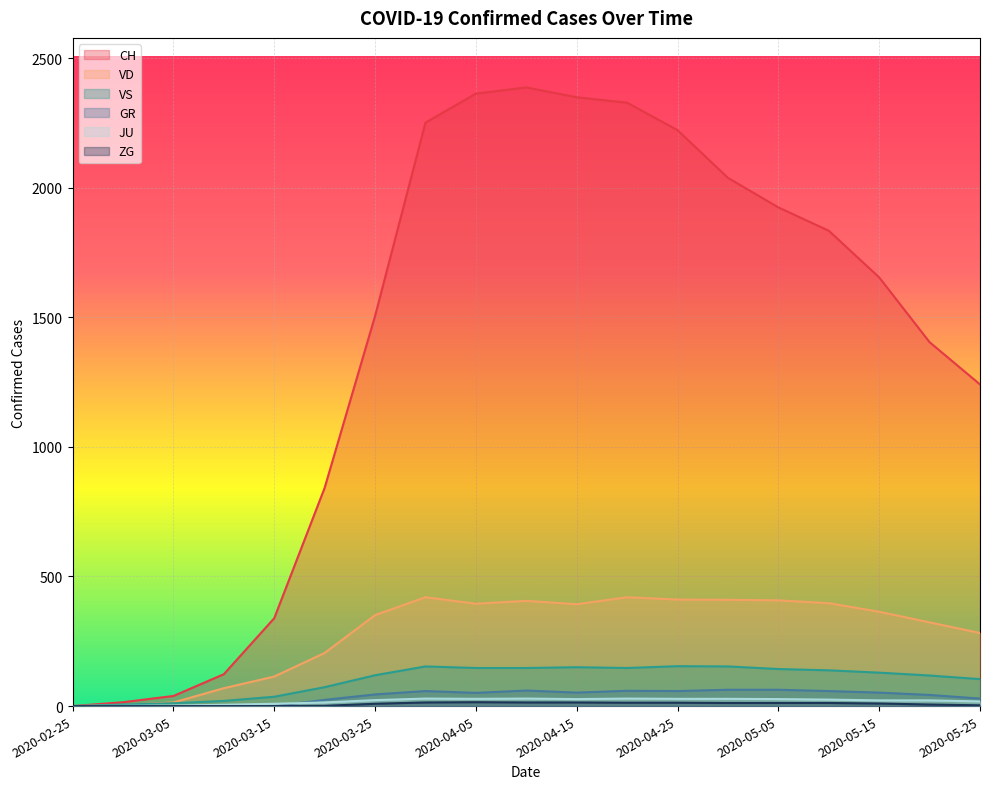

Which category has the lowest value in the VD series?

2020-02-25